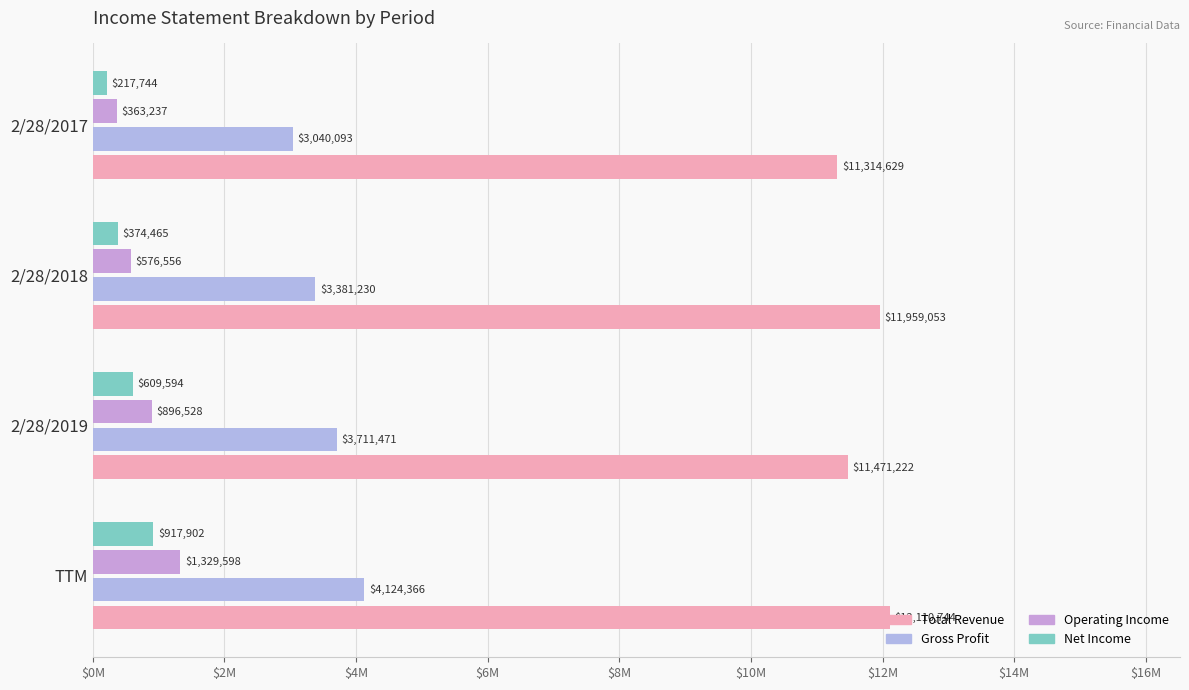

Which series has the largest range (max minus min)?

Gross Profit